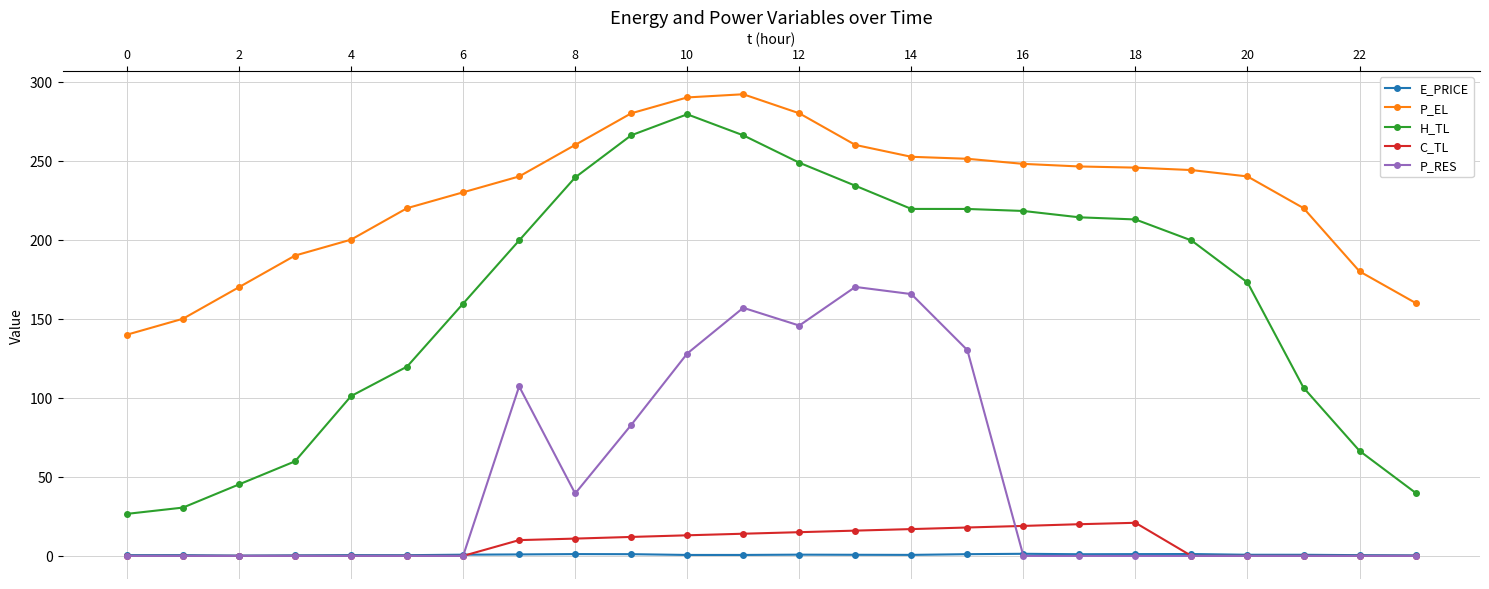

Which series has the widest spread of values?

H_TL